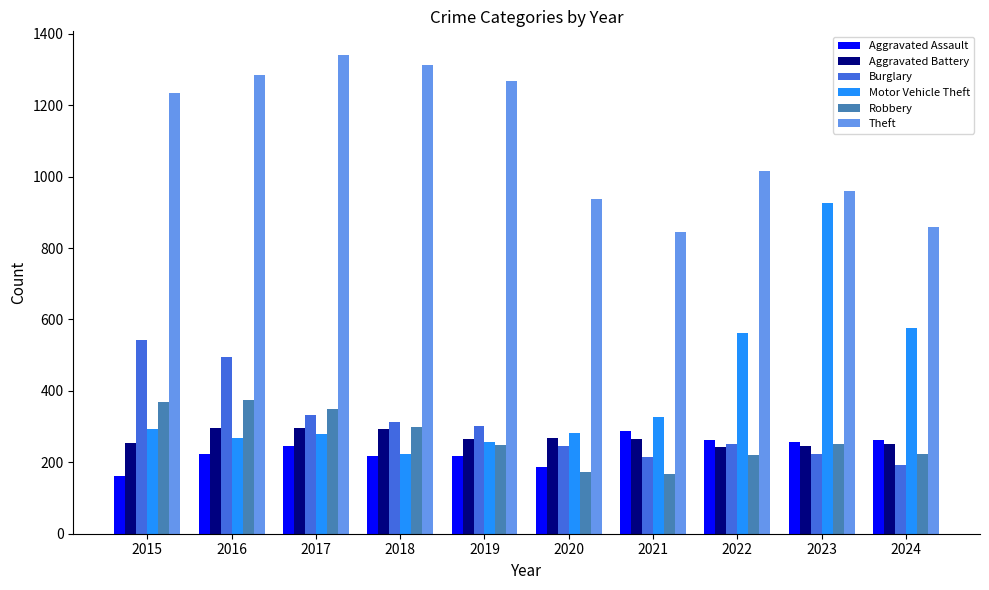

How many data points does each series have?

10